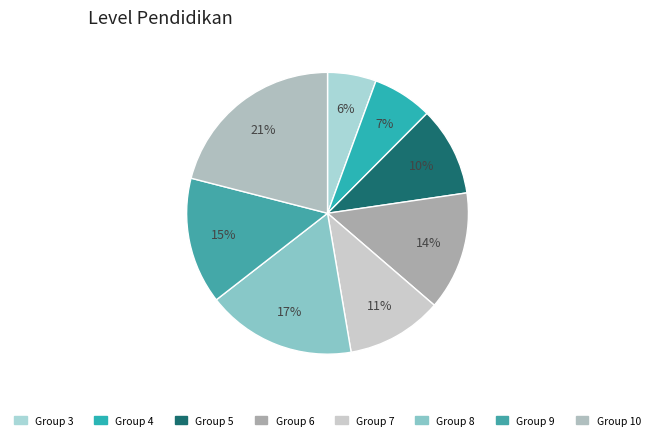

To the nearest percent, what is the average slice percentage?

12%